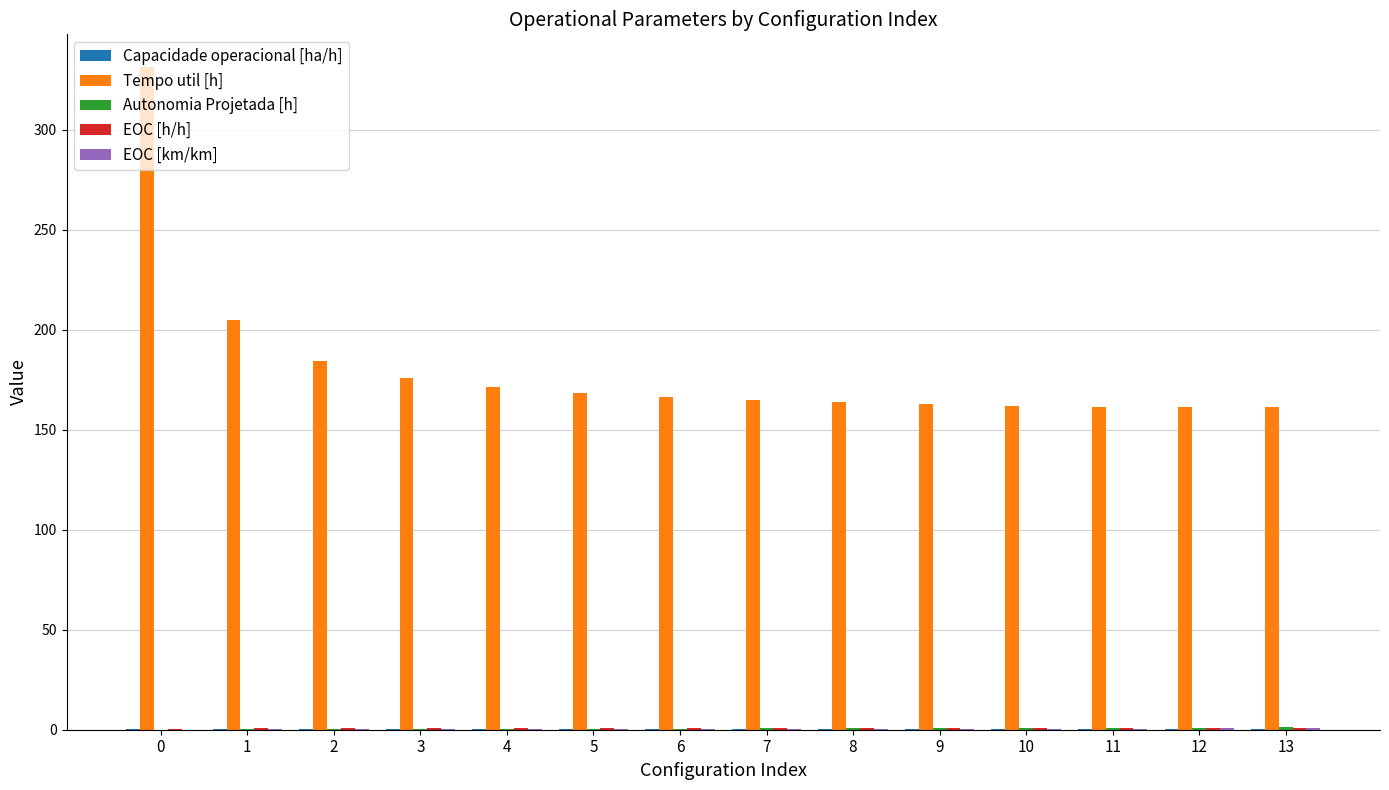

What is the greatest value displayed?

331.2